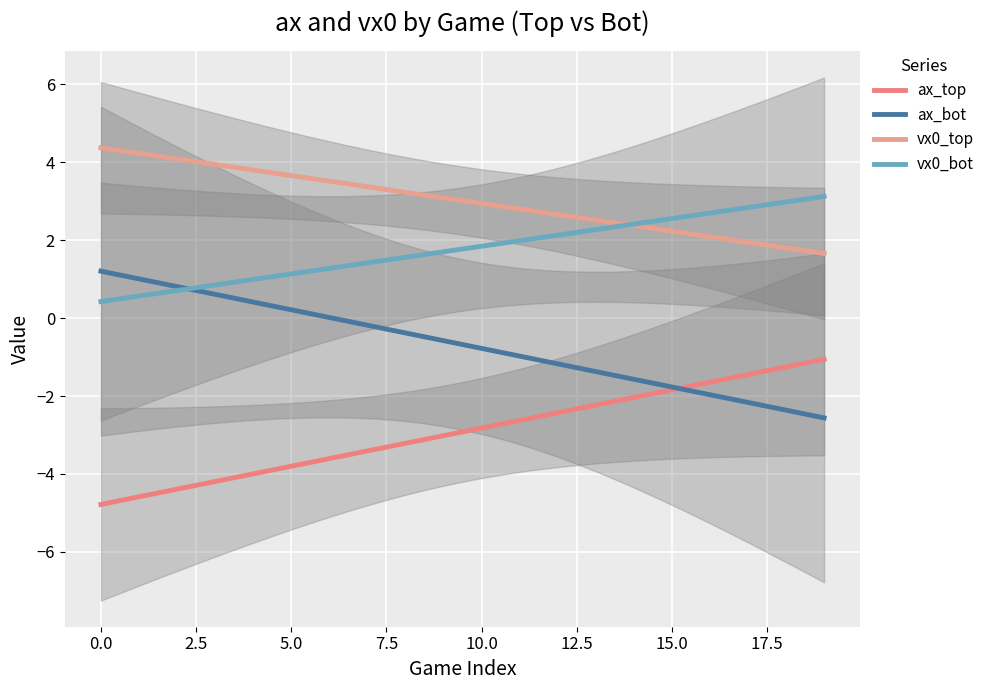

How many lines are shown in the chart?

4